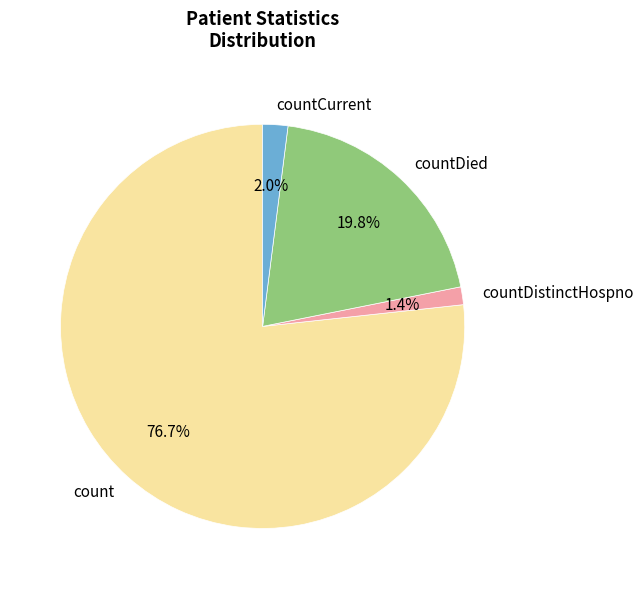

Is countDistinctHospno the majority of the pie?

No